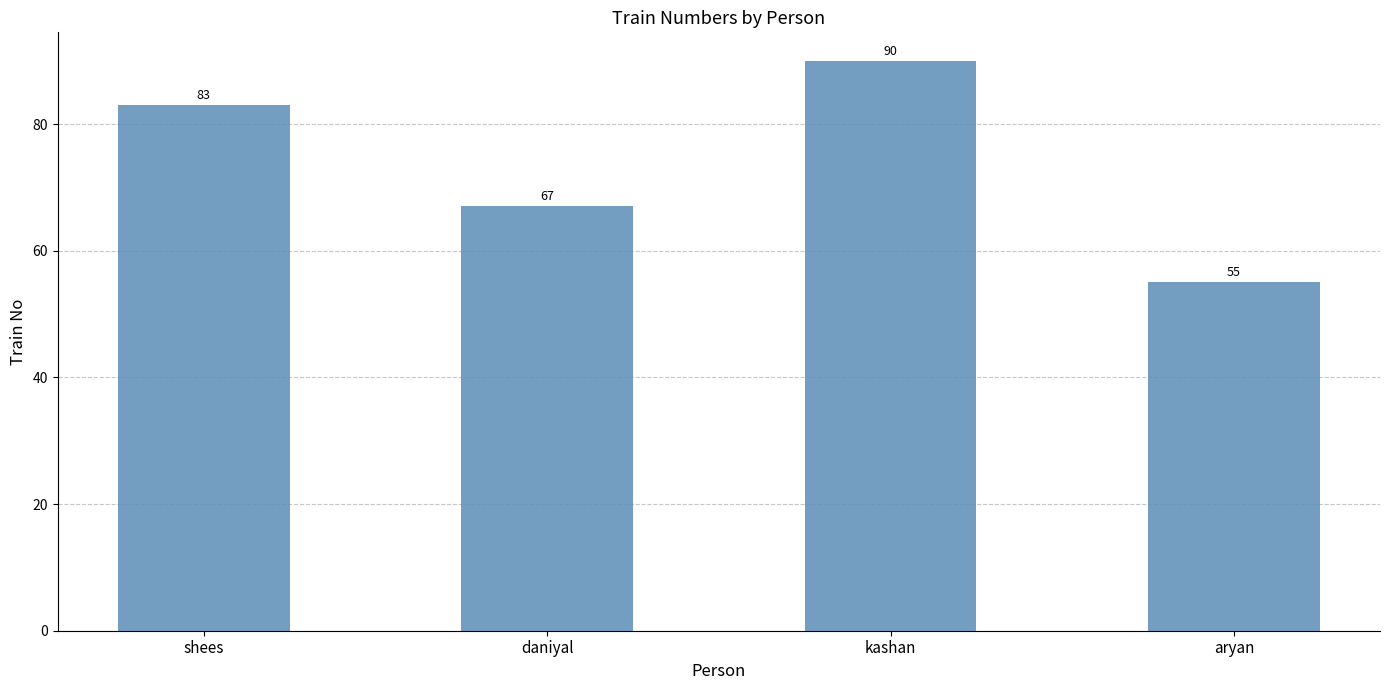

What is the approximate value at kashan, to the nearest 5?

90